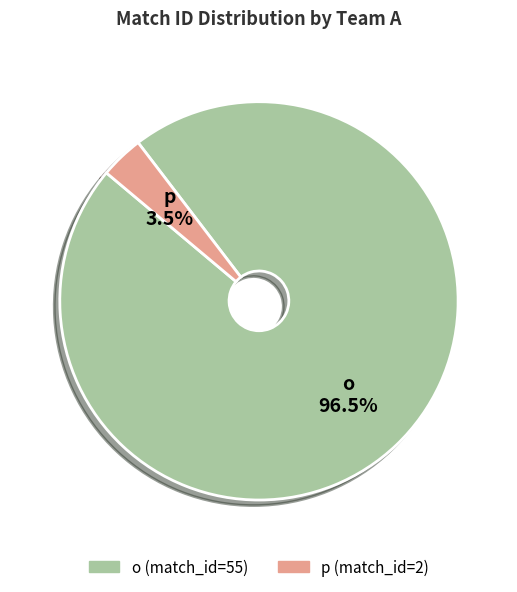

Which slice is the largest?

o